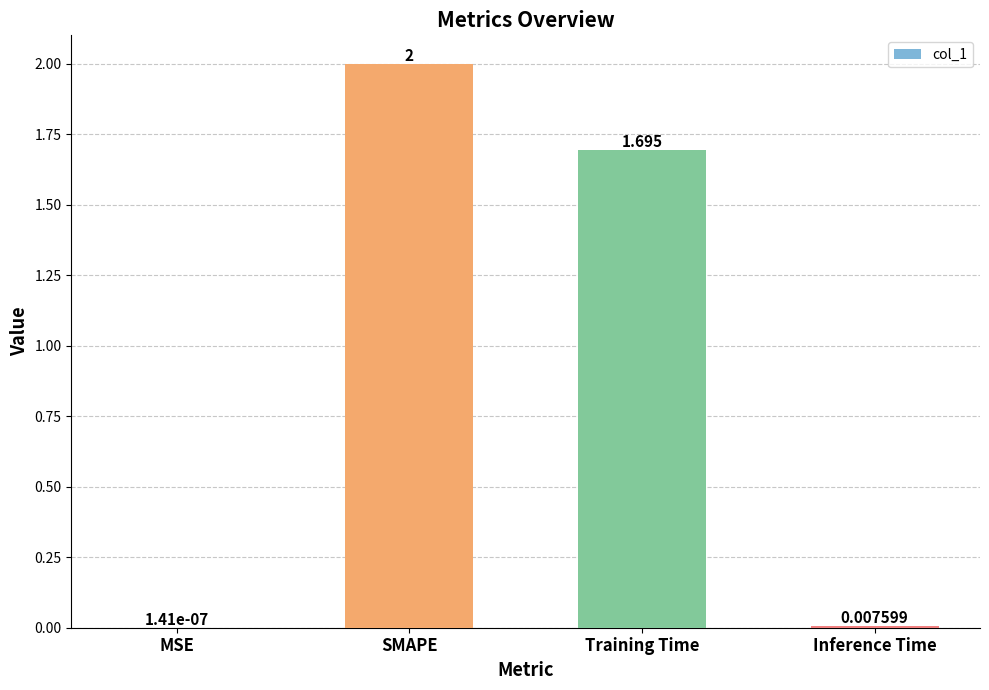

At which category does the chart reach its peak across all series?

SMAPE